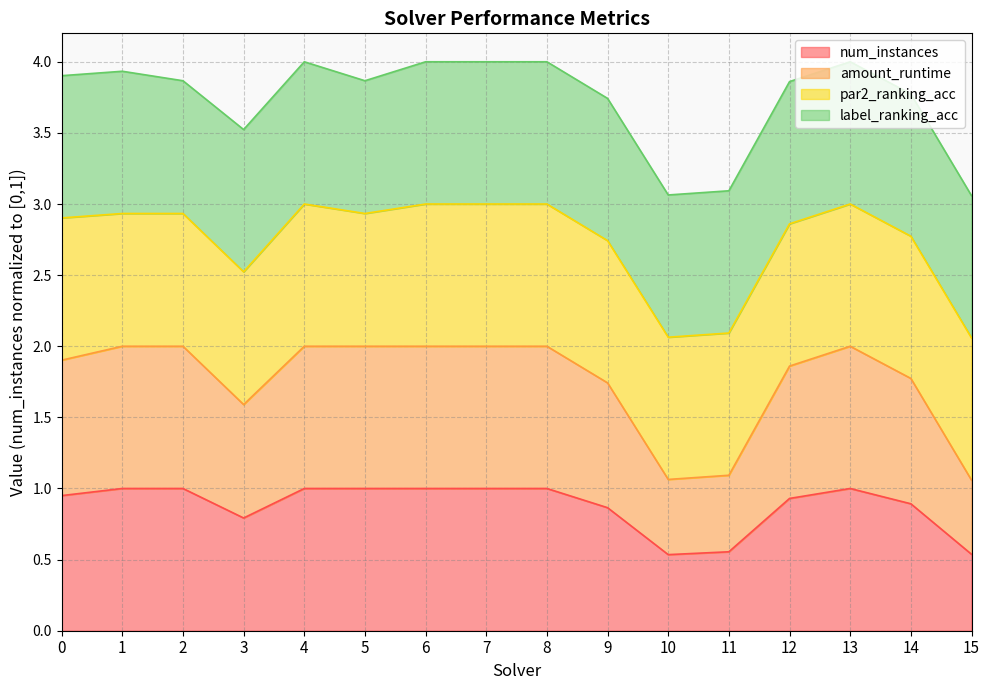

The num_instances series shows 0.8 at 11. True or false?

False